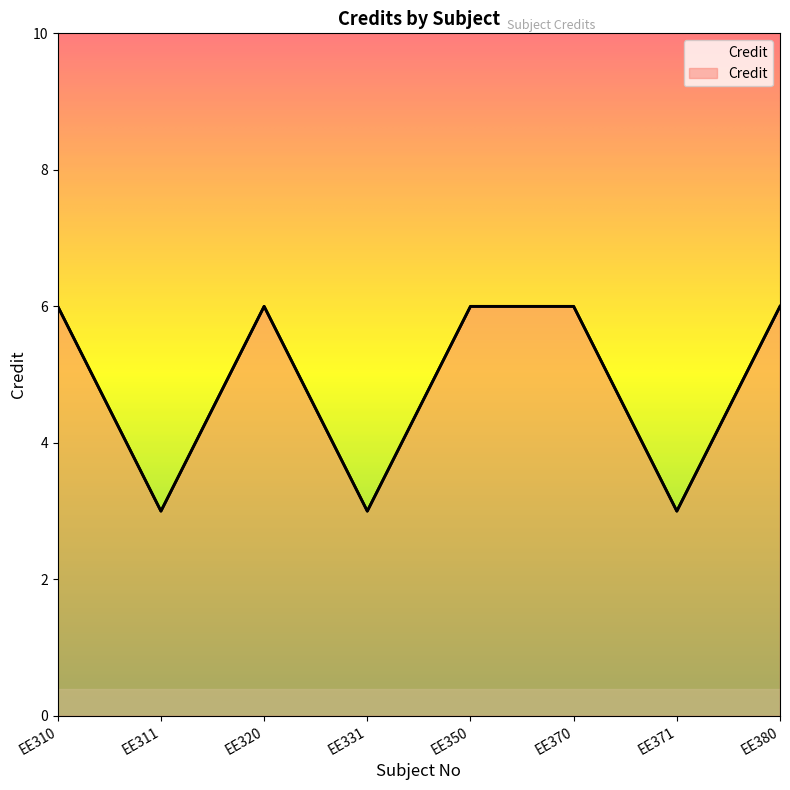

How many categories are shown in the chart?

8